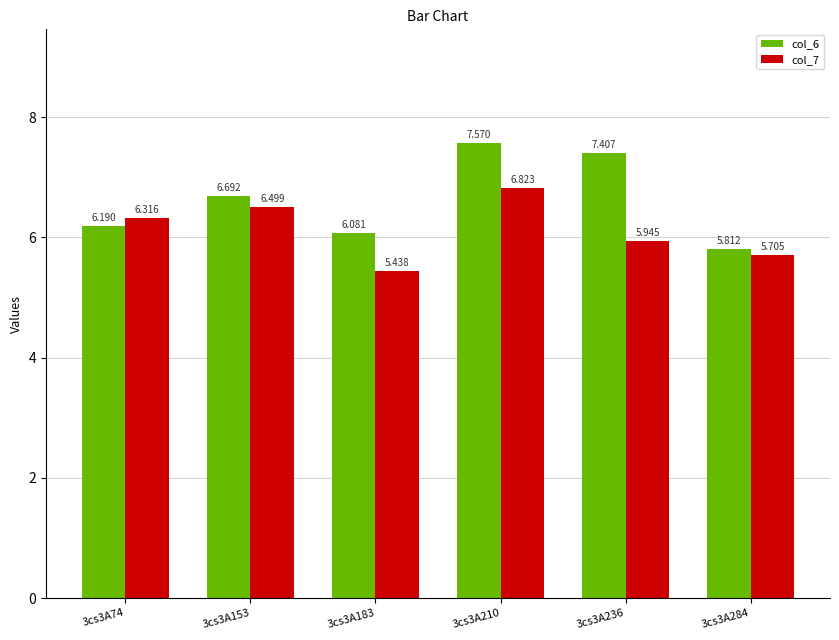

True or false: col_7 has a value of 6.5 at 3cs3A153.

True